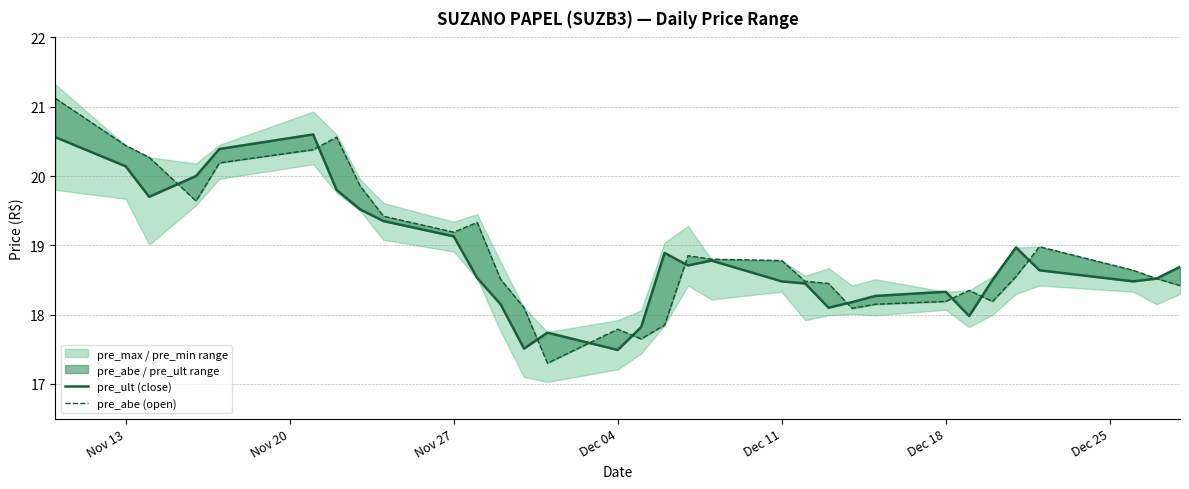

True or false: pre_ult (close) and pre_abe (open) intersect in this chart.

True